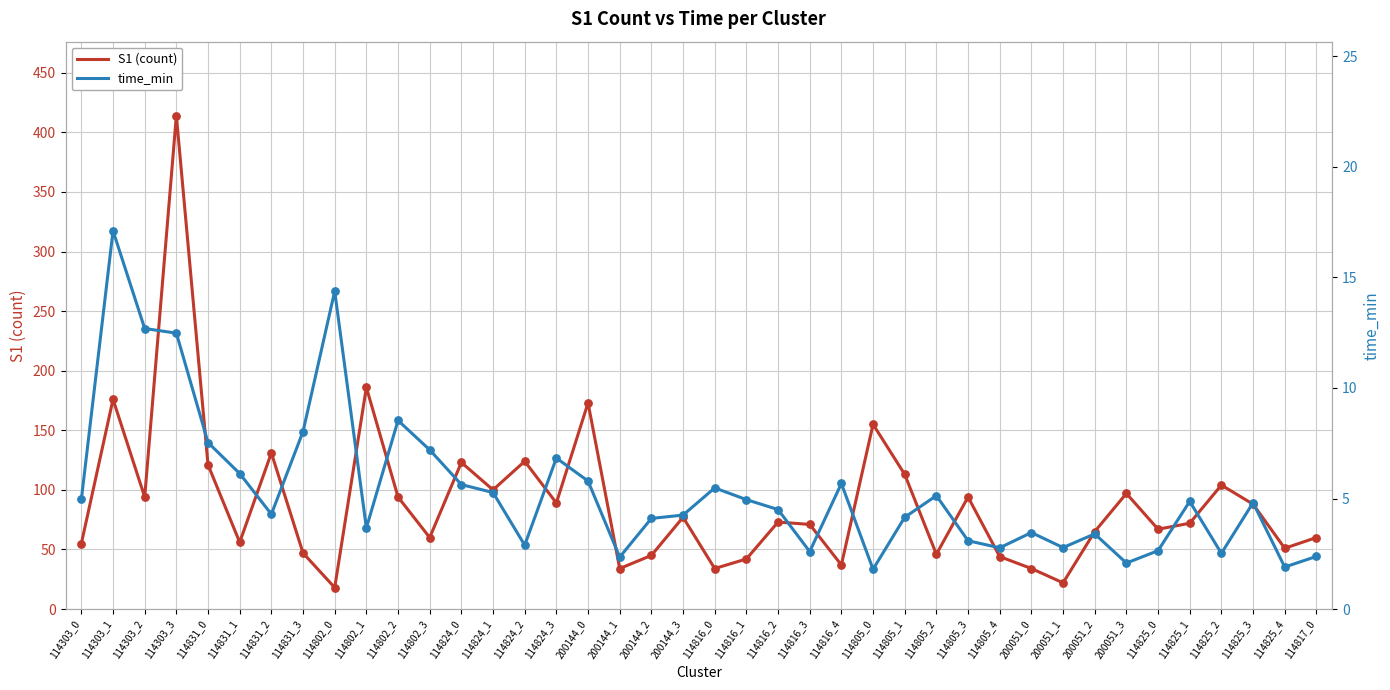

What are all the series names shown in the legend?

S1 (count), time_min